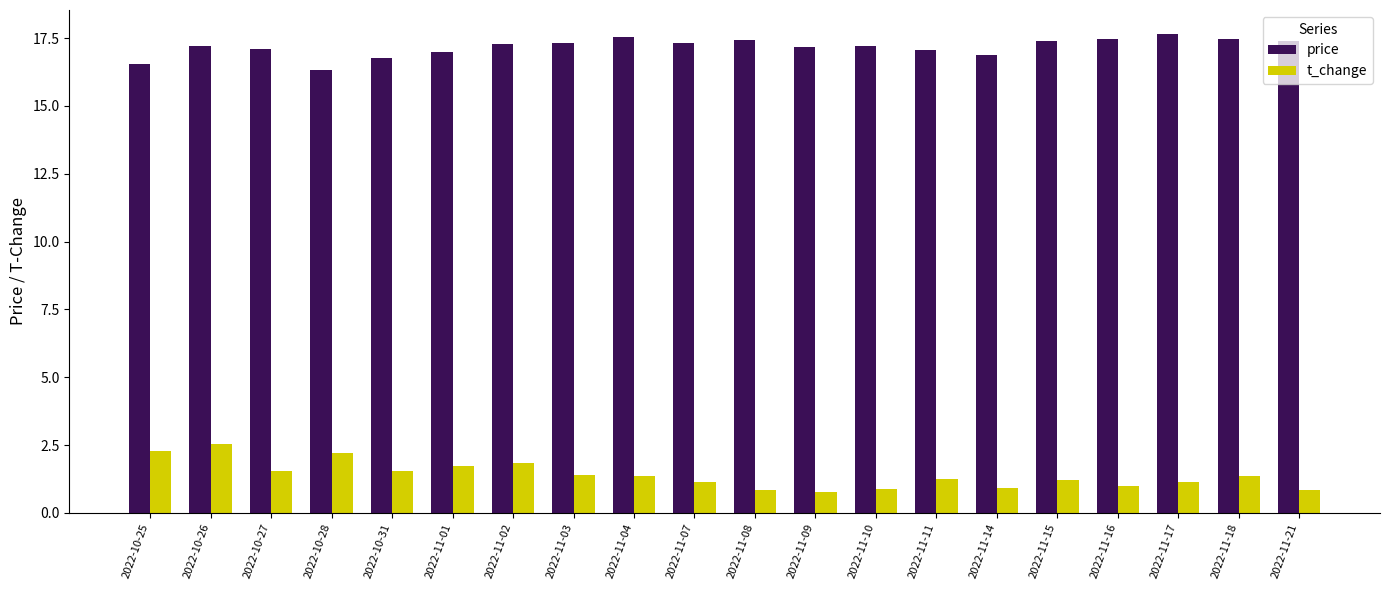

Rank the series by their average value, from highest to lowest.

price, t_change